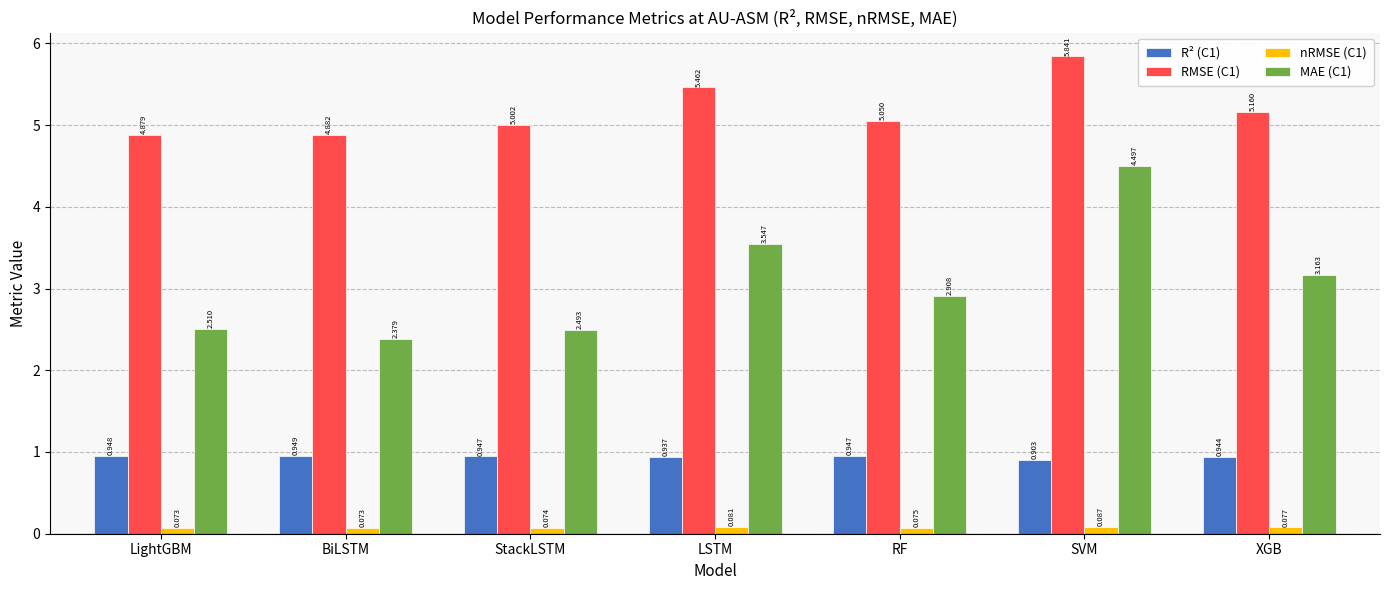

At which label is MAE (C1) closest to 3?

RF